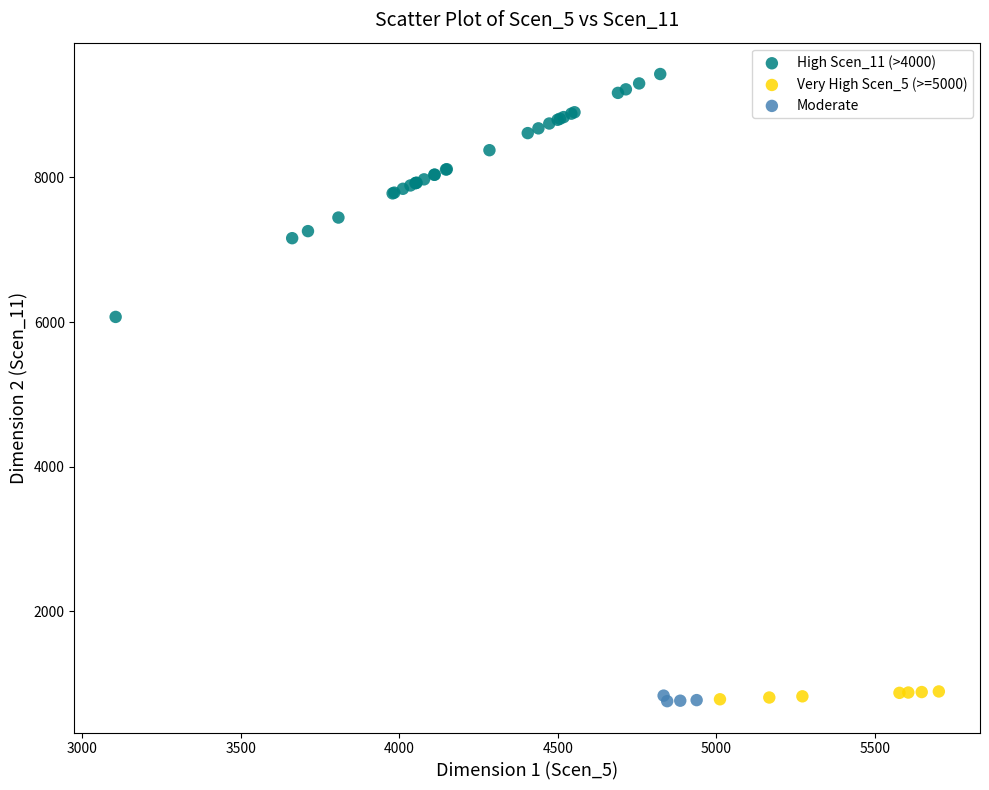

Which series reaches the maximum Y coordinate?

High Scen_11 (>4000)